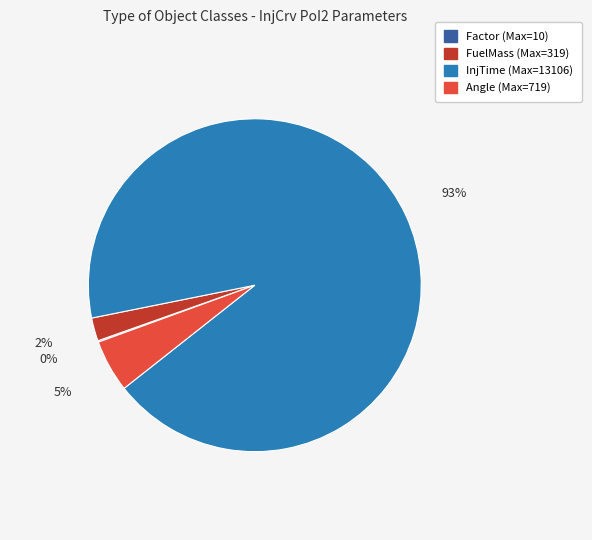

Does any single category account for the majority?

Yes